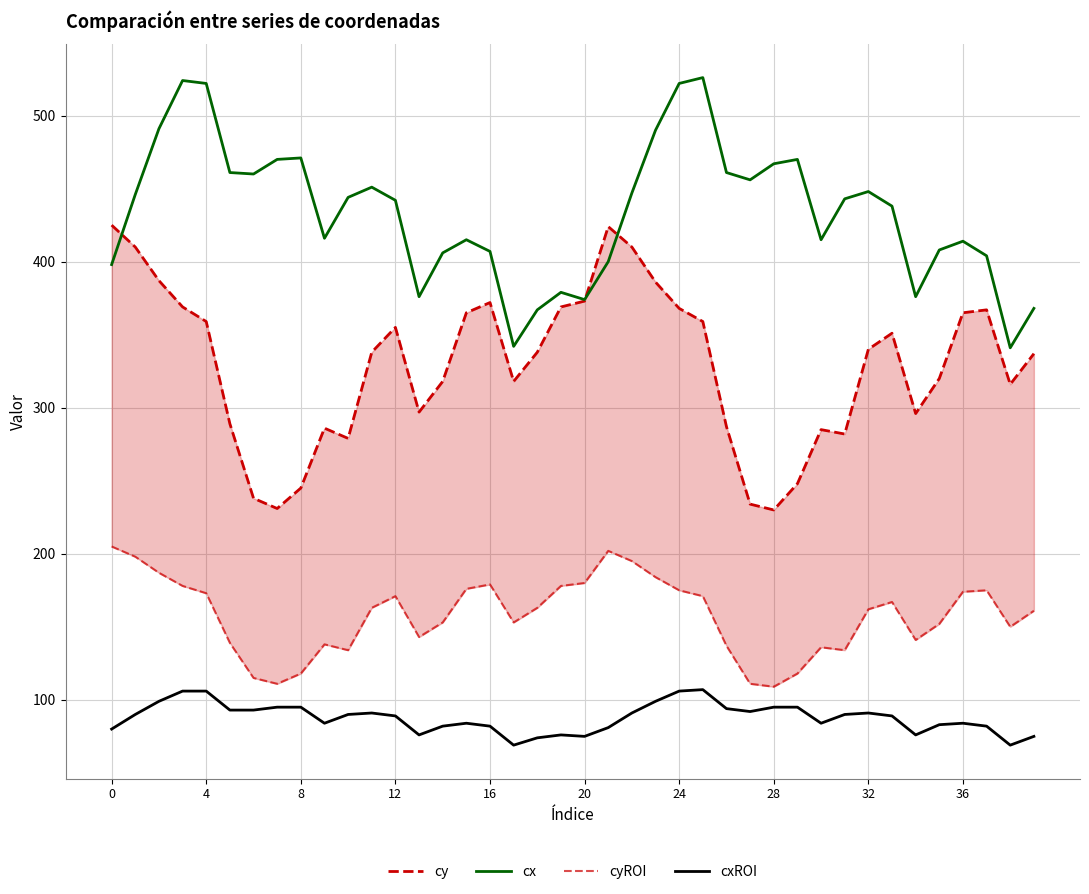

How many data points in cy are above 338?

19